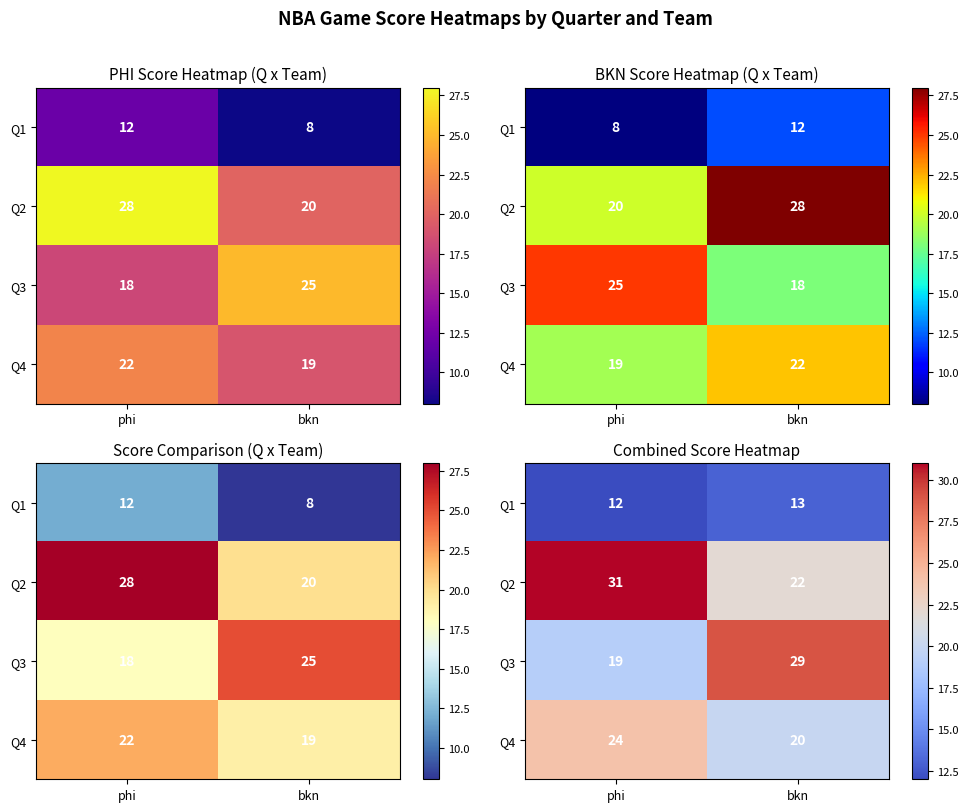

At which category is the sum across all series the highest?

phi